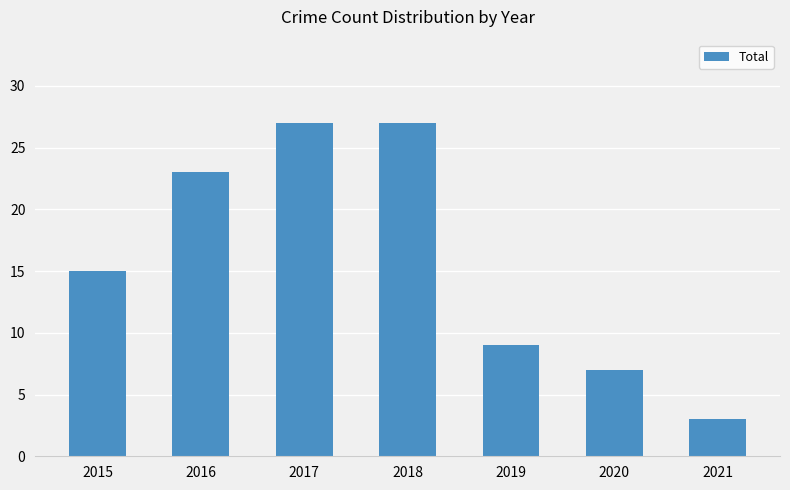

What is the average value?

16